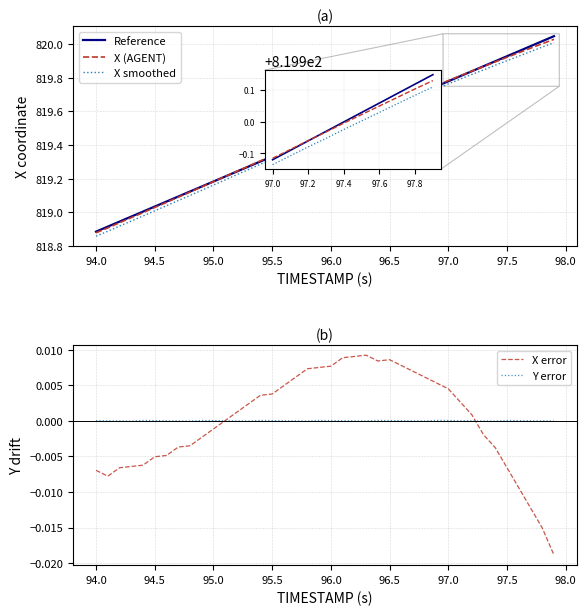

The value of X error at 11 is 0.0. True or false?

False